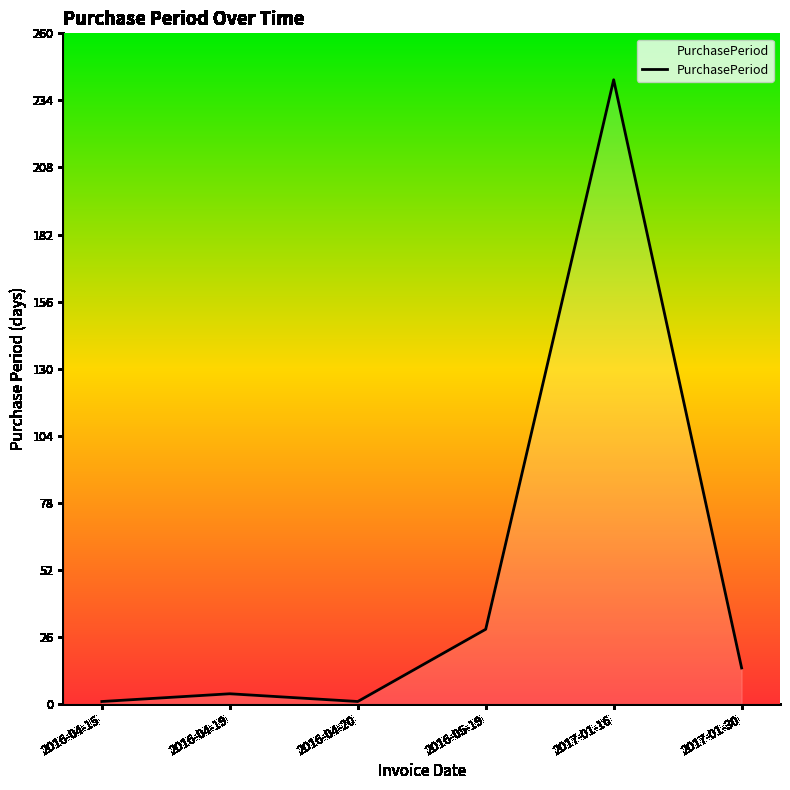

Approximately how many times larger is the value at 2017-01-16 compared to 2016-05-19?

8.3